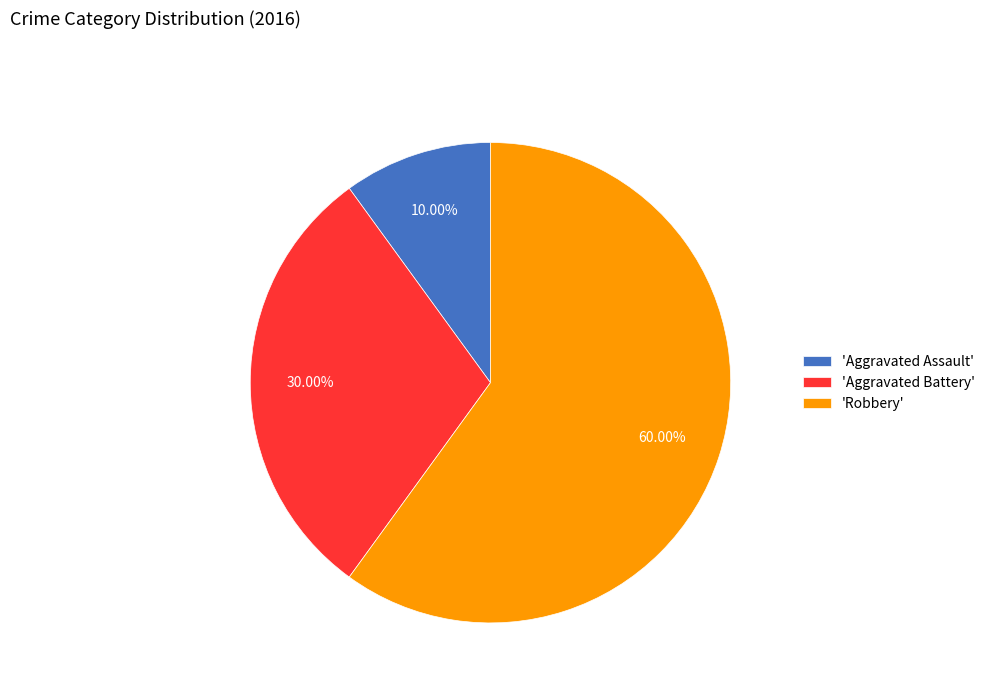

How many slices are in this pie chart?

3